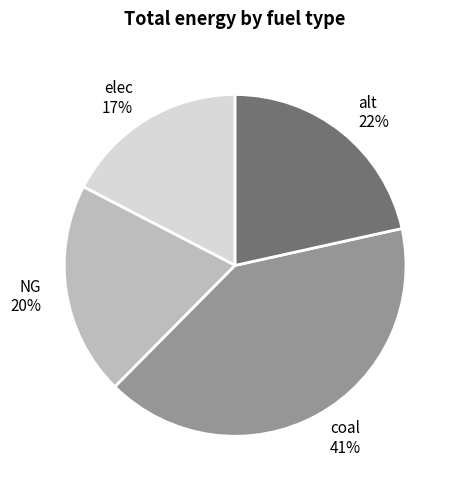

How many segments does this pie chart have?

4